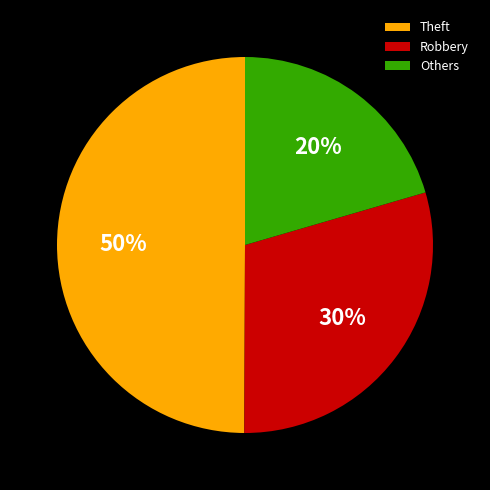

Is it true that Others is 20% of the pie?

True